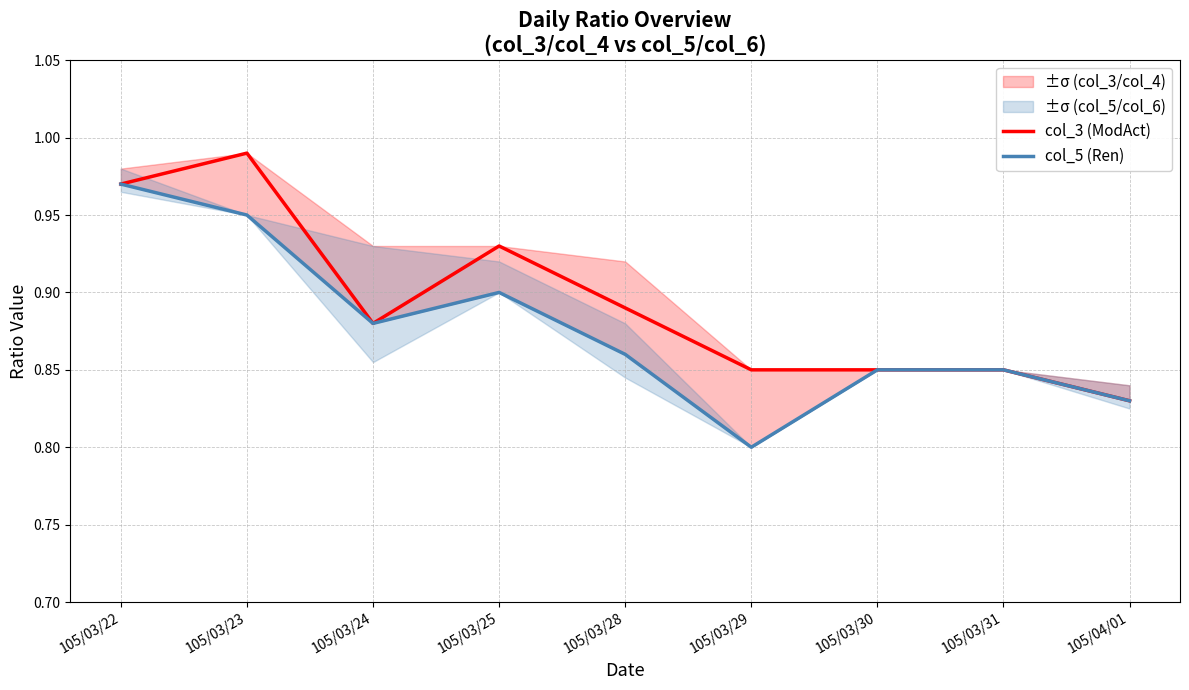

Rank the series at 105/03/25 from lowest to highest value.

col_5 (Ren), col_3 (ModAct)